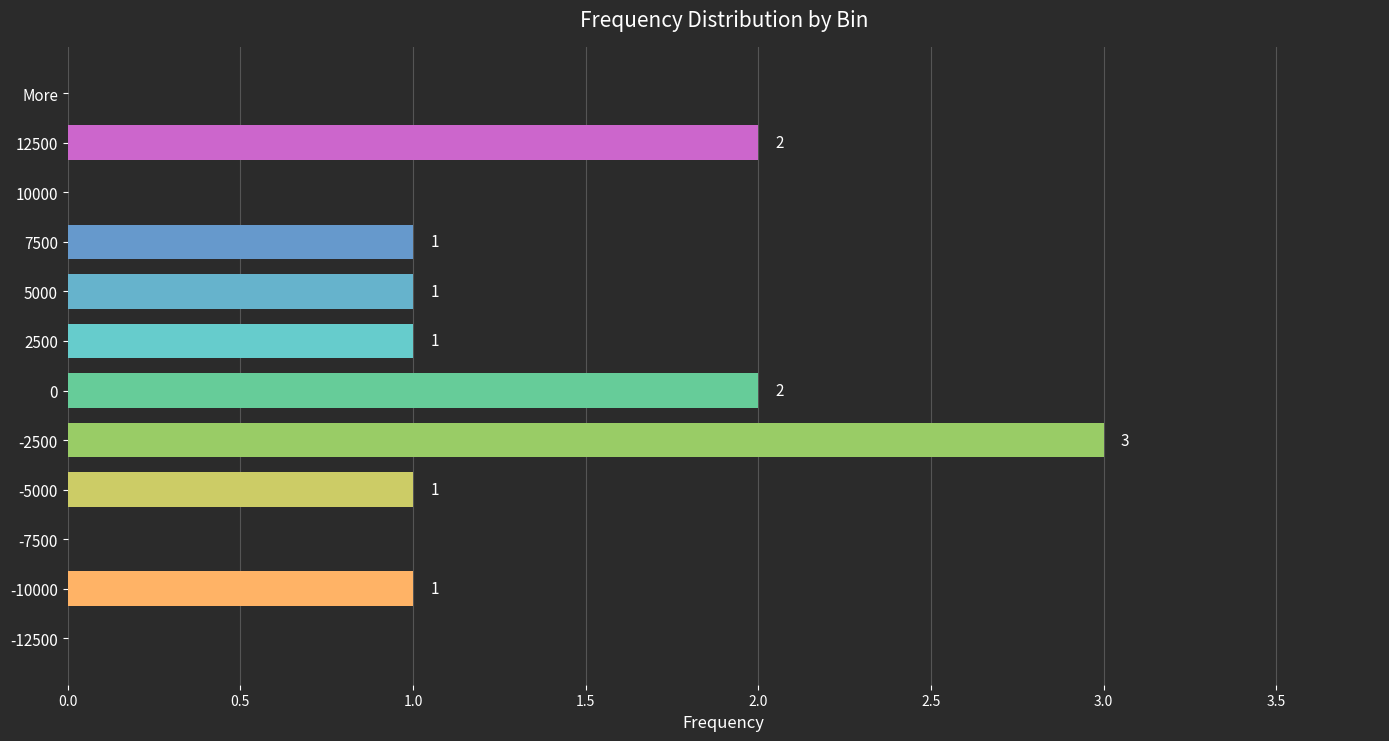

The value at -7500 is 0. True or false?

True